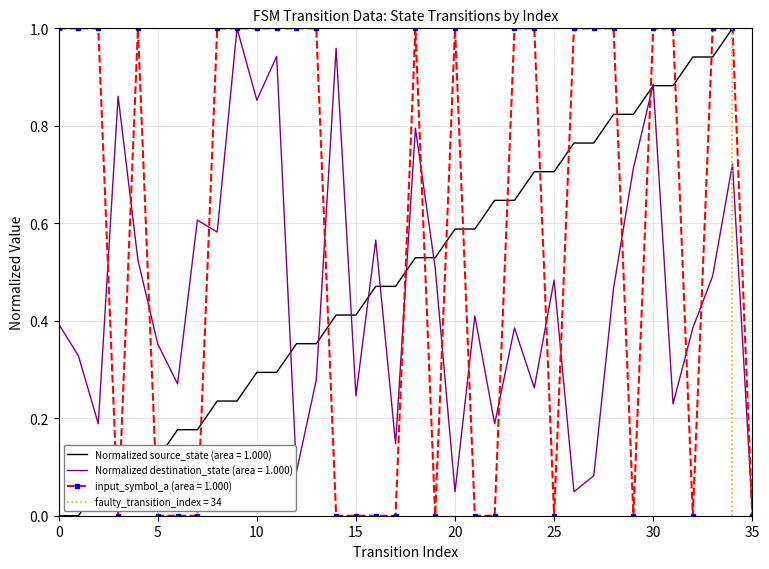

Reading left to right, transcribe all the data shown in this chart.

source_state: 0.0	0.0	0.1	0.1	0.1	0.1	0.2	0.2	0.2	0.2	0.3	0.3	0.4	0.4	0.4	0.4	0.5	0.5	0.5	0.5	0.6	0.6	0.6	0.6	0.7	0.7	0.8	0.8	0.8	0.8	0.9	0.9	0.9	0.9	1.0	1.0
destination_state: 0.4	0.3	0.2	0.9	0.5	0.4	0.3	0.6	0.6	1.0	0.9	0.9	0.1	0.3	1.0	0.2	0.6	0.1	0.8	0.5	0.0	0.4	0.2	0.4	0.3	0.5	0.0	0.1	0.5	0.7	0.9	0.2	0.4	0.5	0.7	0.0
input_symbol_a: 1.0	1.0	1.0	0.0	1.0	0.0	0.0	0.0	1.0	1.0	1.0	1.0	1.0	1.0	0.0	0.0	0.0	0.0	1.0	0.0	1.0	0.0	0.0	1.0	1.0	0.0	1.0	1.0	1.0	0.0	1.0	1.0	0.0	1.0	1.0	0.0